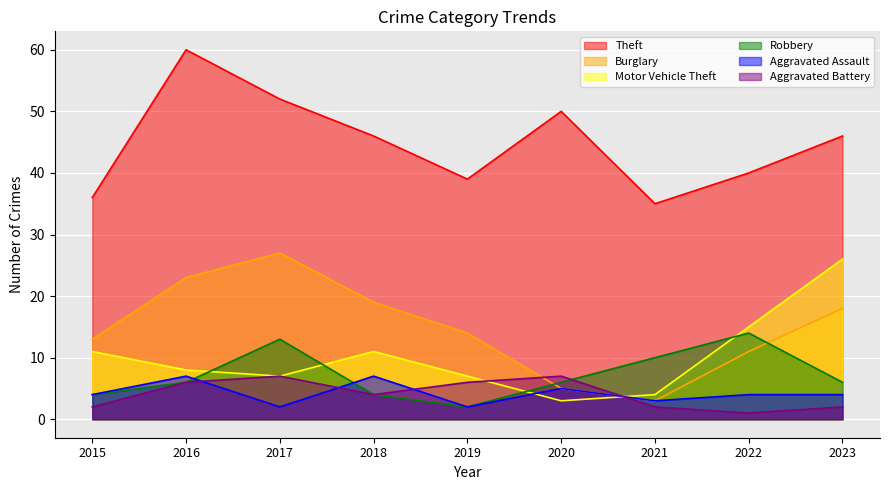

Does the chart display data point markers on the line(s)?

No